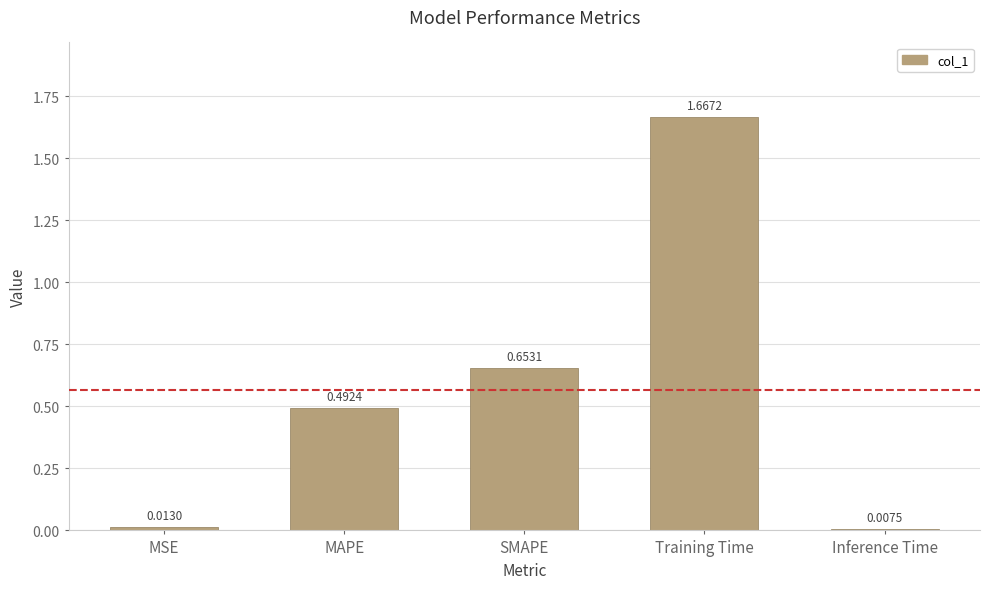

Rank the categories by value from lowest to highest.

Inference Time, MSE, MAPE, SMAPE, Training Time